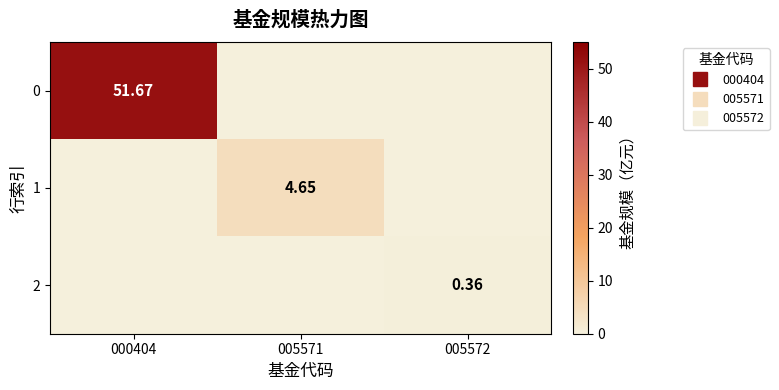

True or false: 1 has a value of 0.0 at 000404.

True